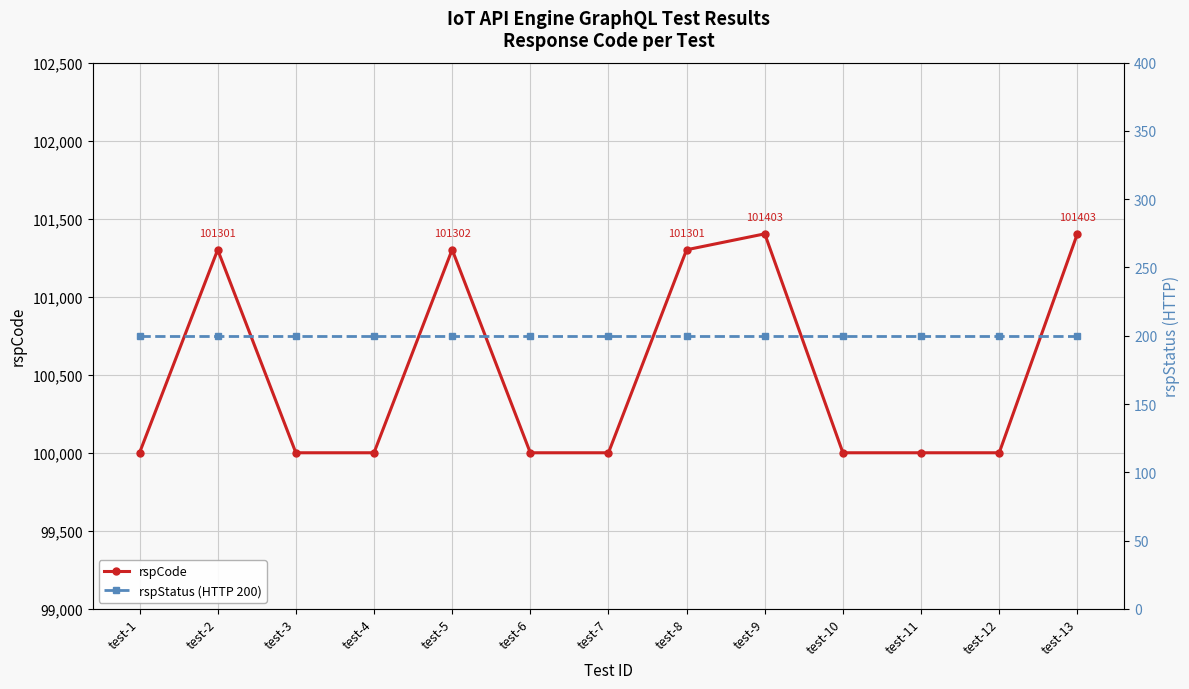

Rank the series at test-6 from lowest to highest value.

rspStatus (HTTP 200), rspCode